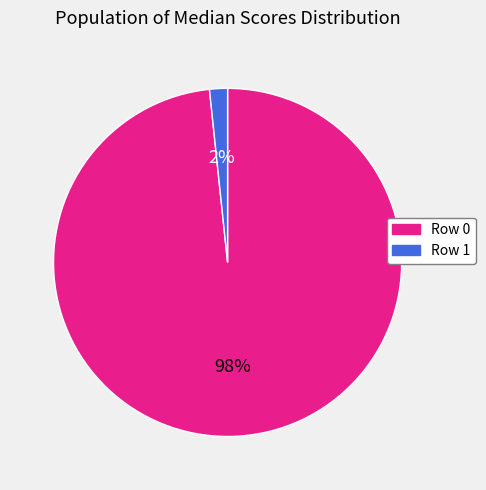

Is it true that Row 1 is 9% of the pie?

False